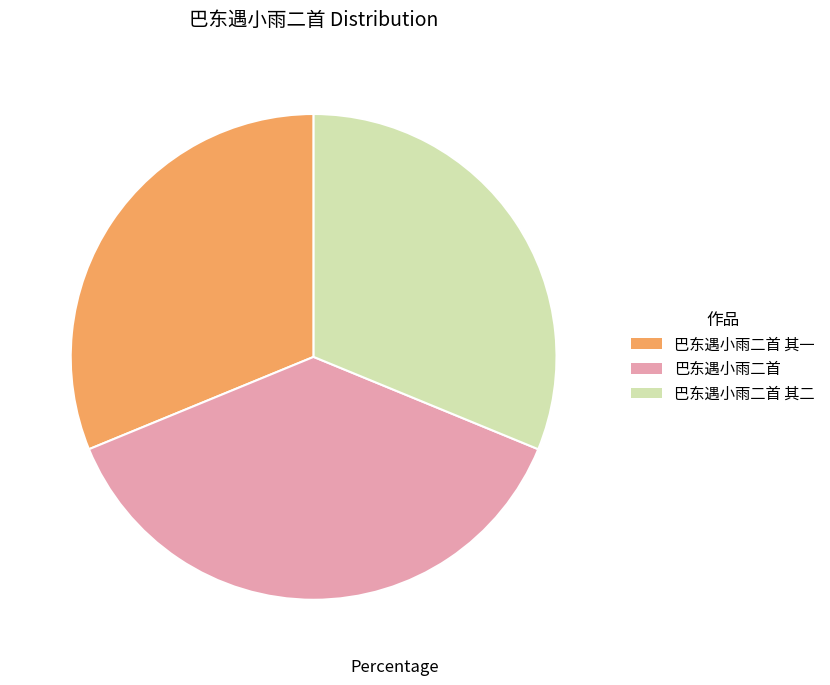

Is it true that 巴东遇小雨二首 其二 is 31% of the pie?

True